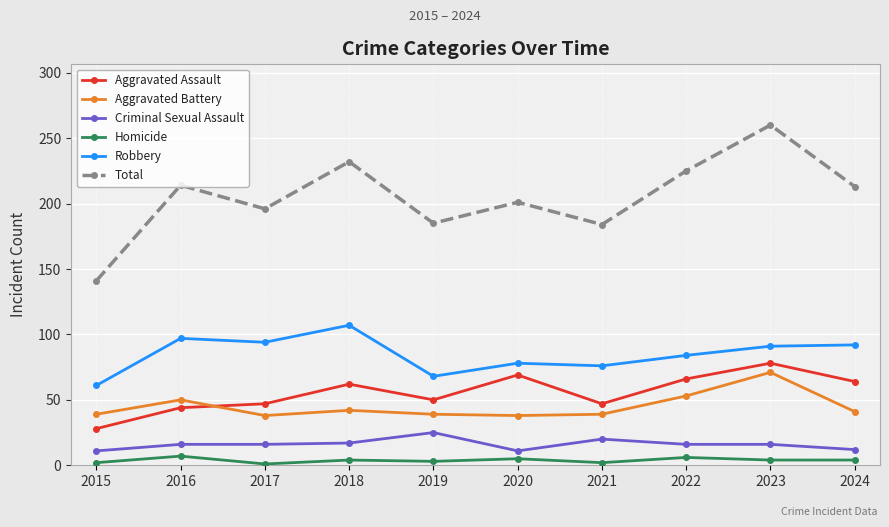

How many data points does each series have?

10